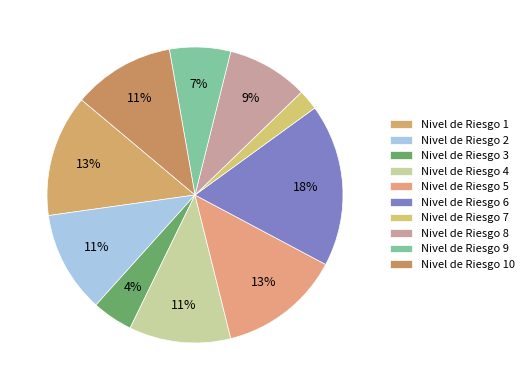

Is there any slice that represents more than half of the pie?

No